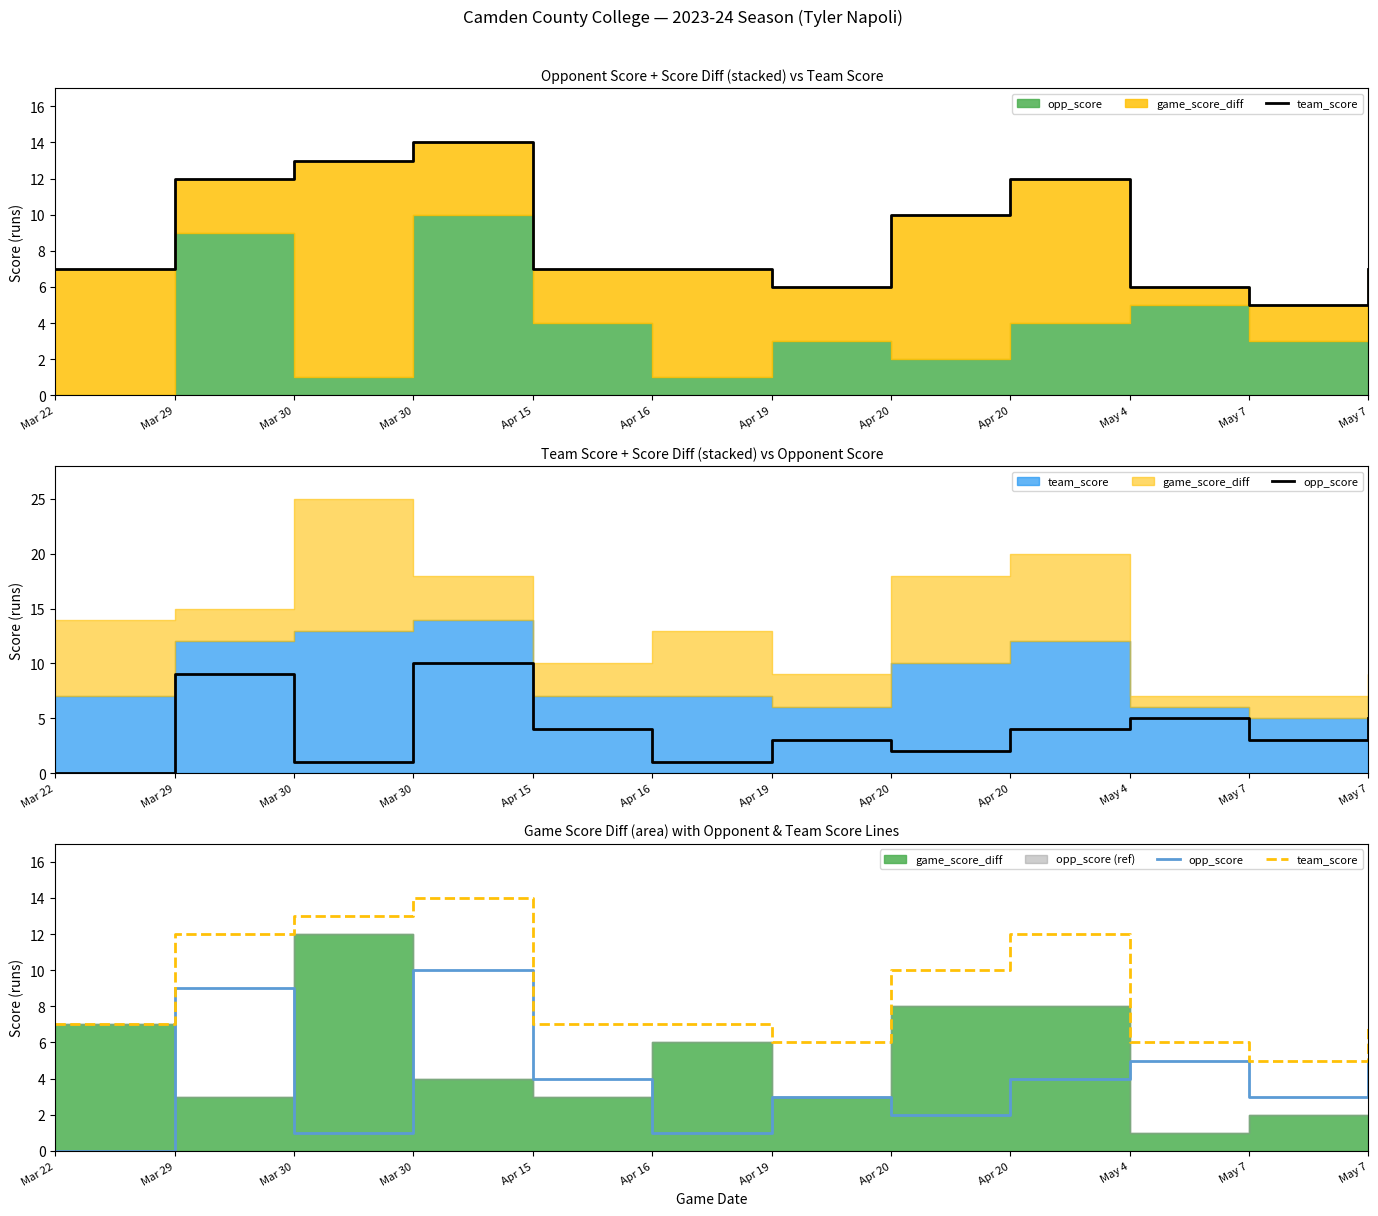

Reading right to left, list all the values displayed in this chart.

team_score: 7	5	6	12	10	6	7	7	14	13	12	7
opp_score: 5	3	5	4	2	3	1	4	10	1	9	0